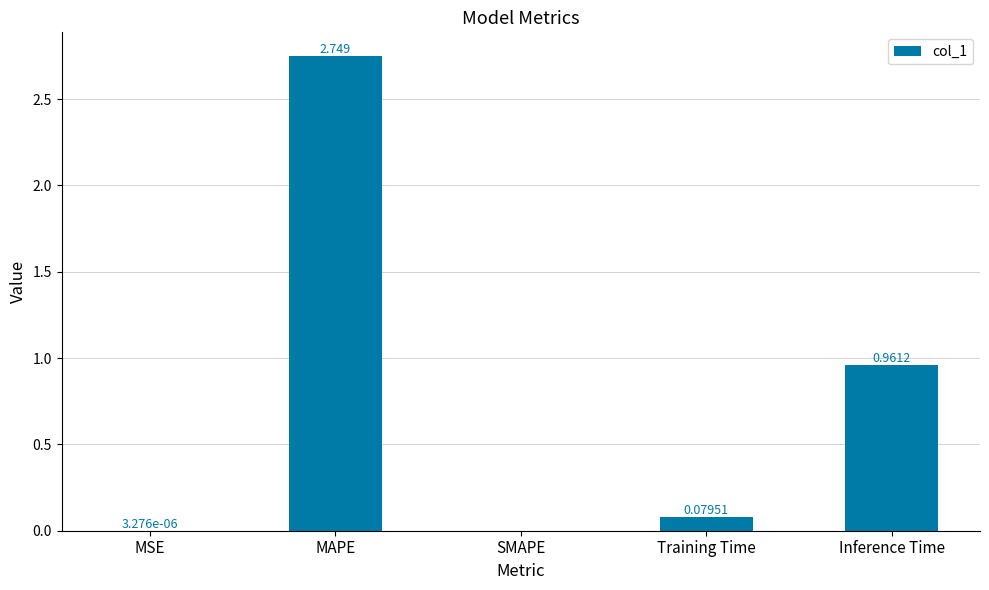

True or false: the data shows 0.0 at SMAPE.

True